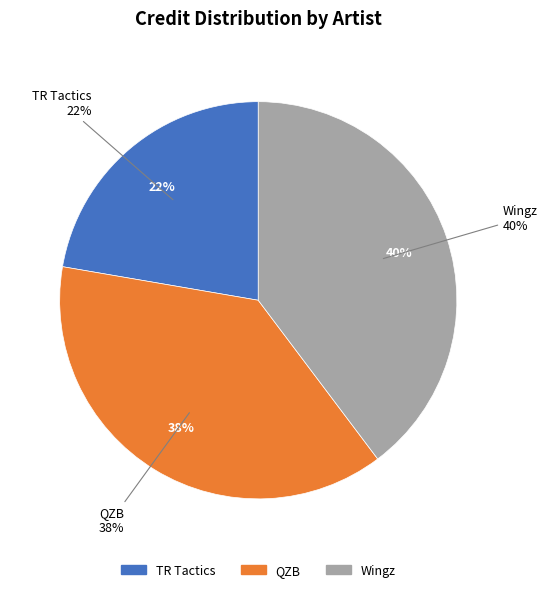

To the nearest percent, what portion does TR Tactics represent?

22%